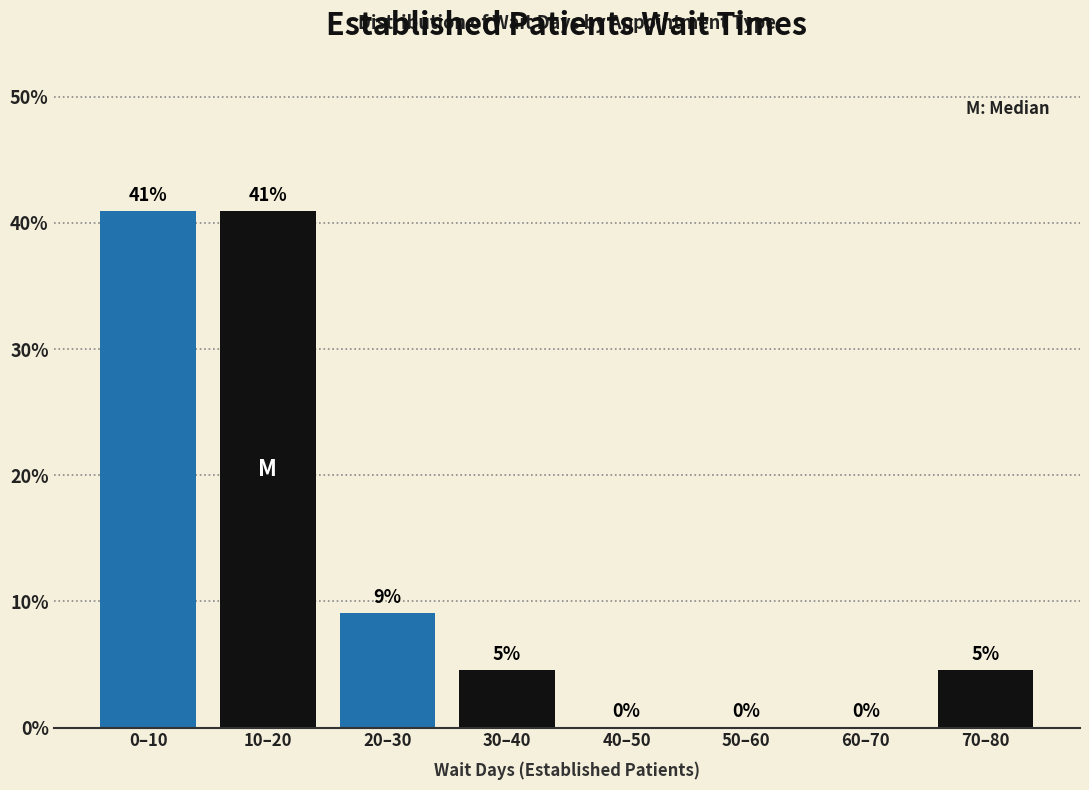

What is the greatest value displayed?

40.9